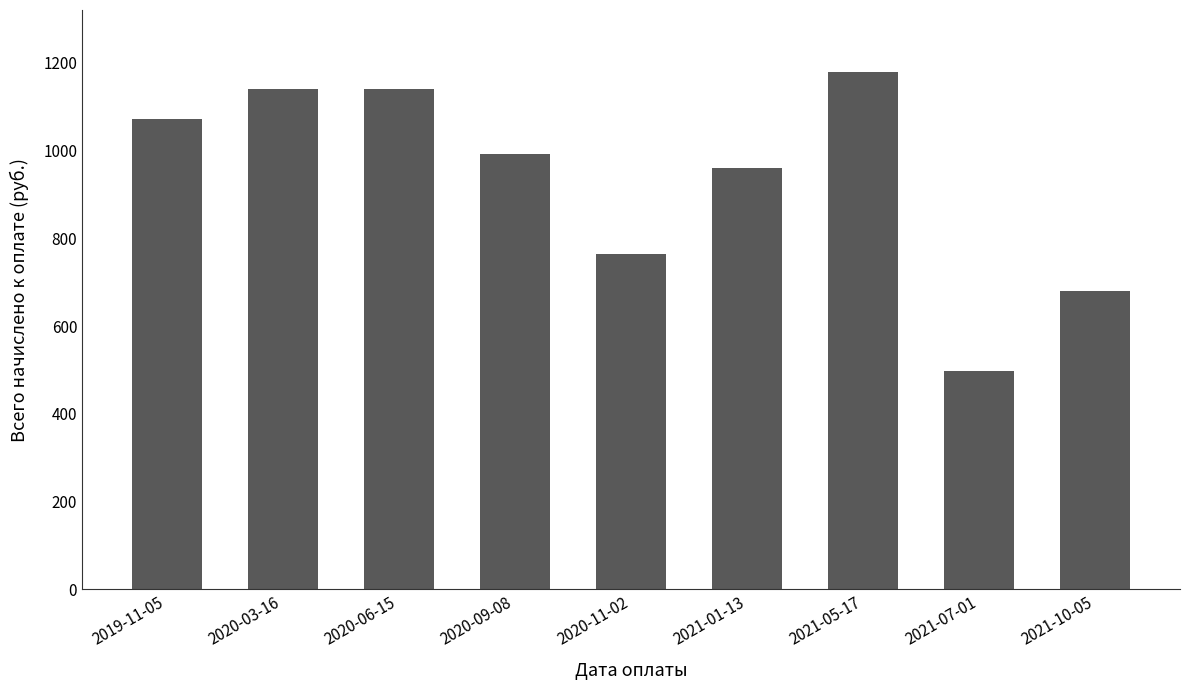

At which label is the value closest to 837?

2020-11-02